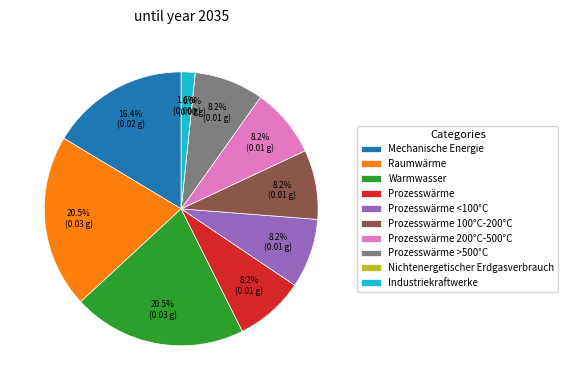

To the nearest percent, what is the combined percentage of 9 and 4?

10%